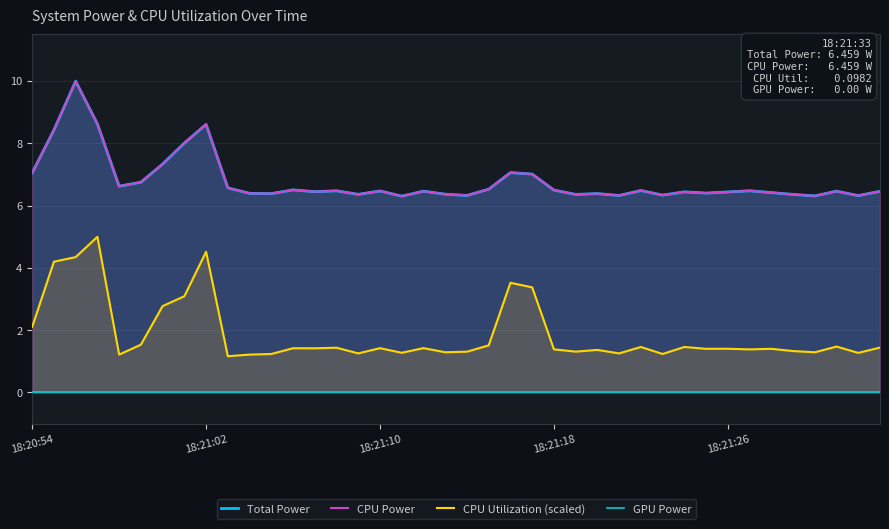

What is the maximum value for CPU Utilization (scaled)?

5.0